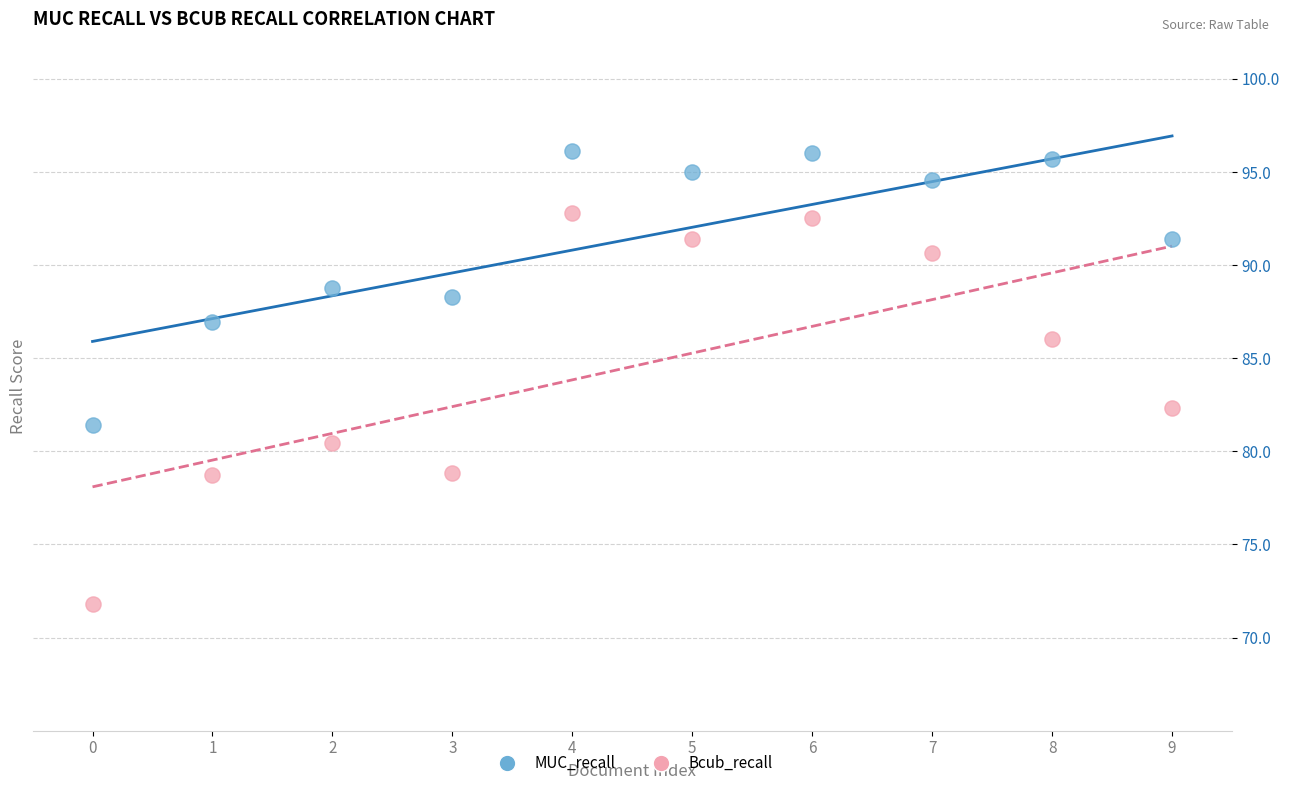

Across all data points, what is the range of Y values (max minus min)?

24.3